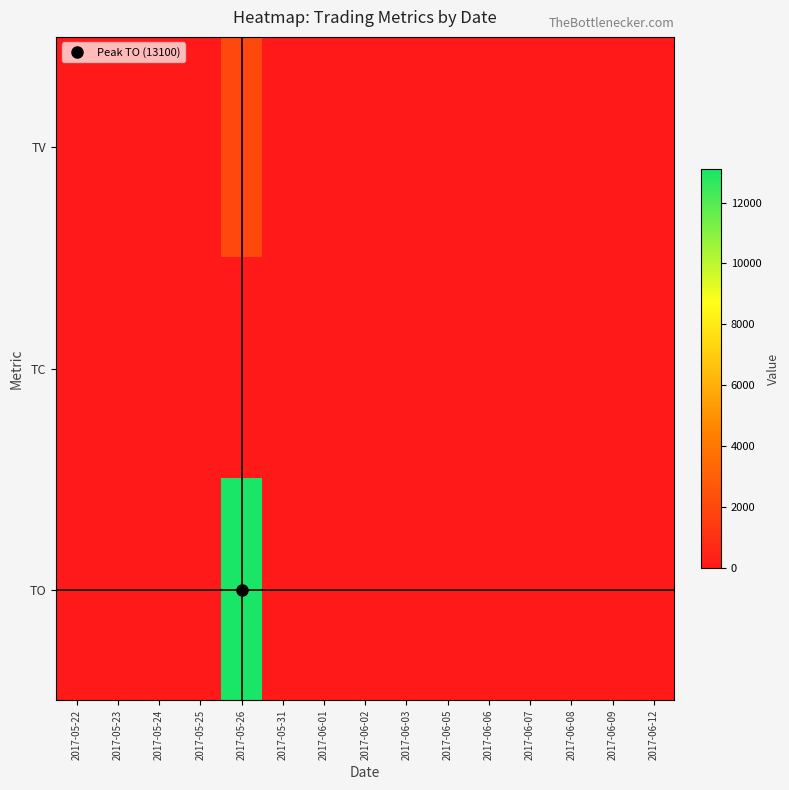

How many distinct data groups are displayed?

3